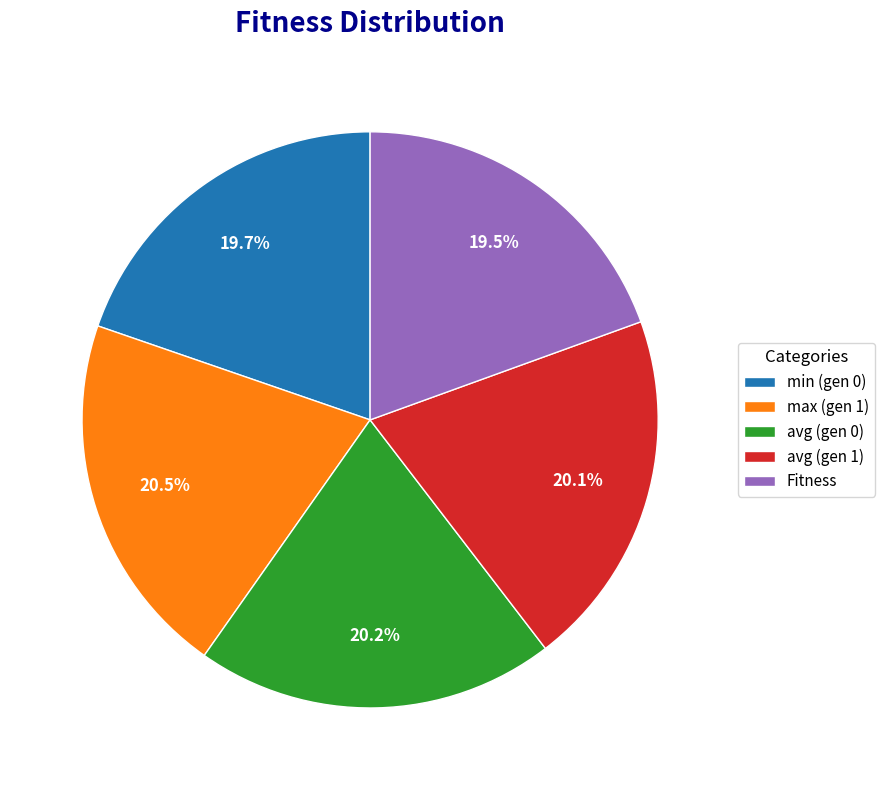

What is the total percentage of max (gen 1) and Fitness?

40.0%